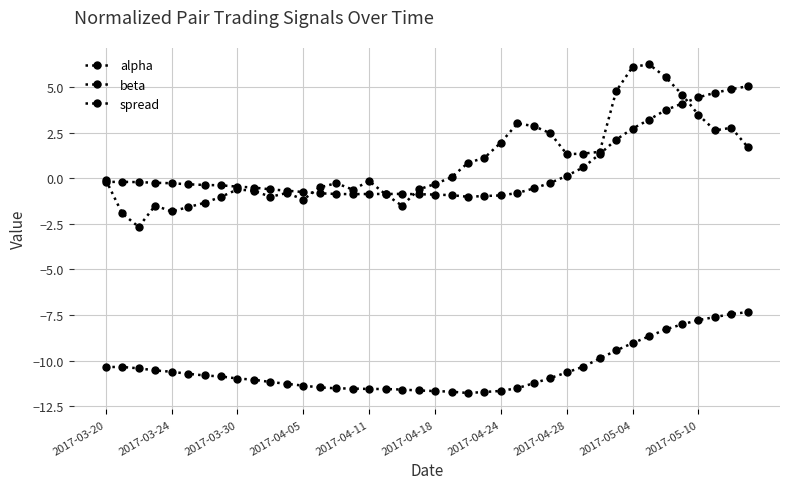

Which series has the largest total across all categories?

spread